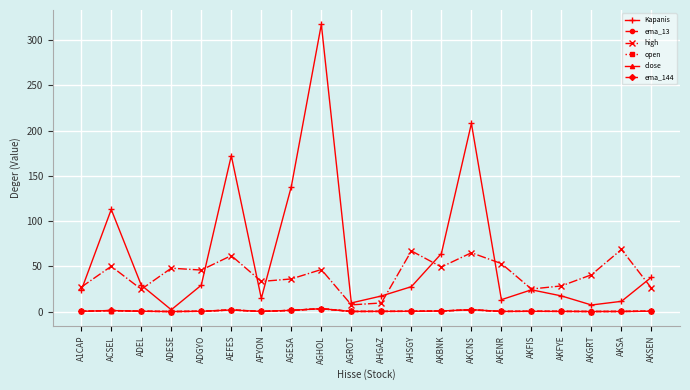

The value of high at AKENR is 27.4. True or false?

False